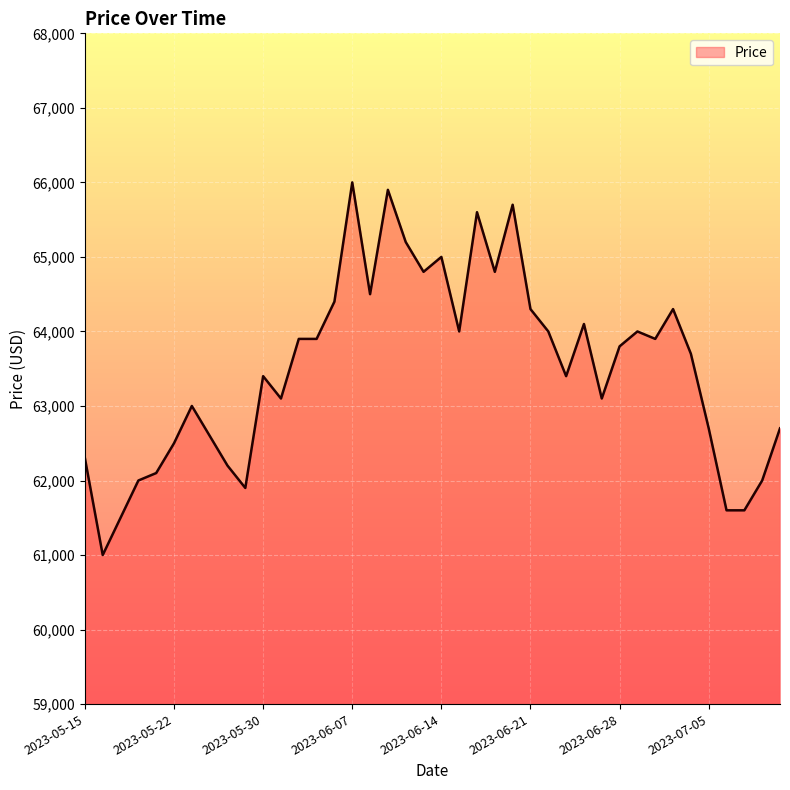

What is the difference between the maximum and minimum values?

5000